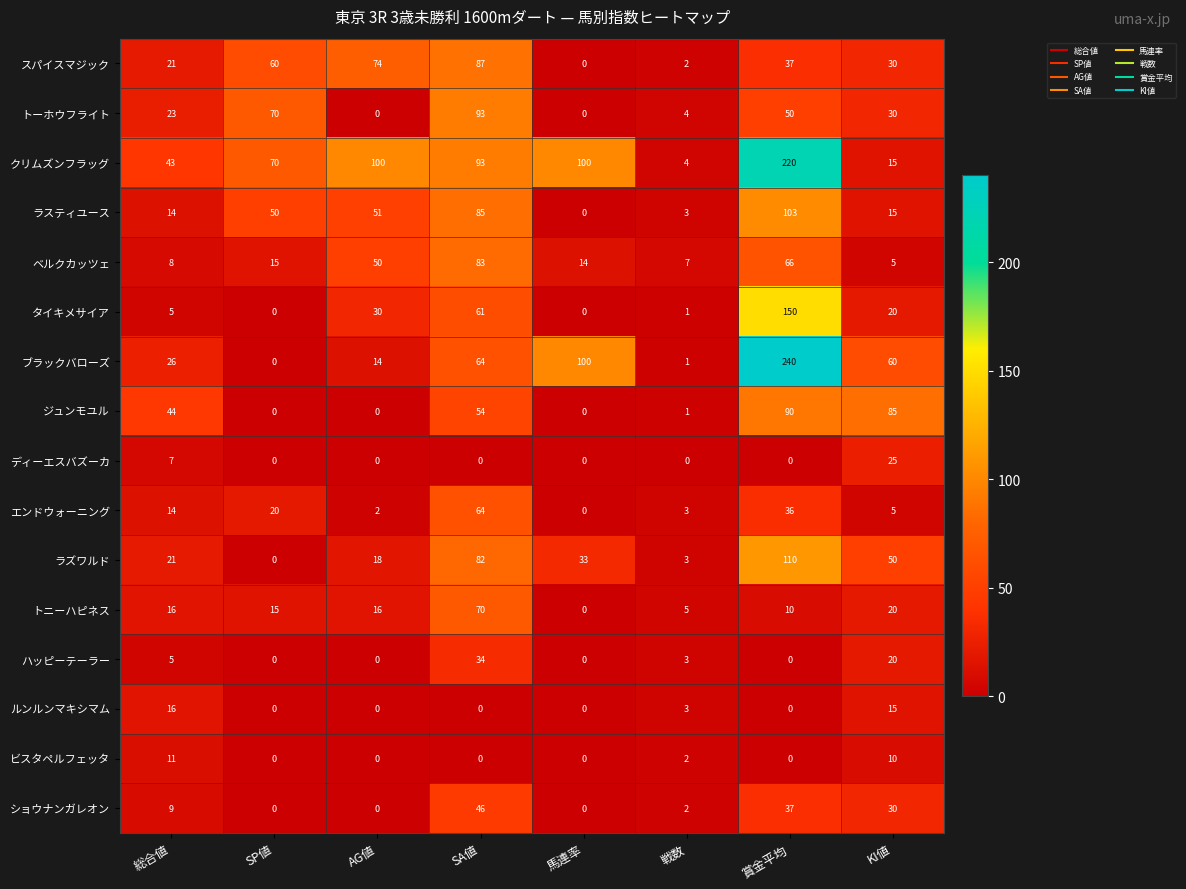

What is the difference between the highest and lowest values at 戦数?

7